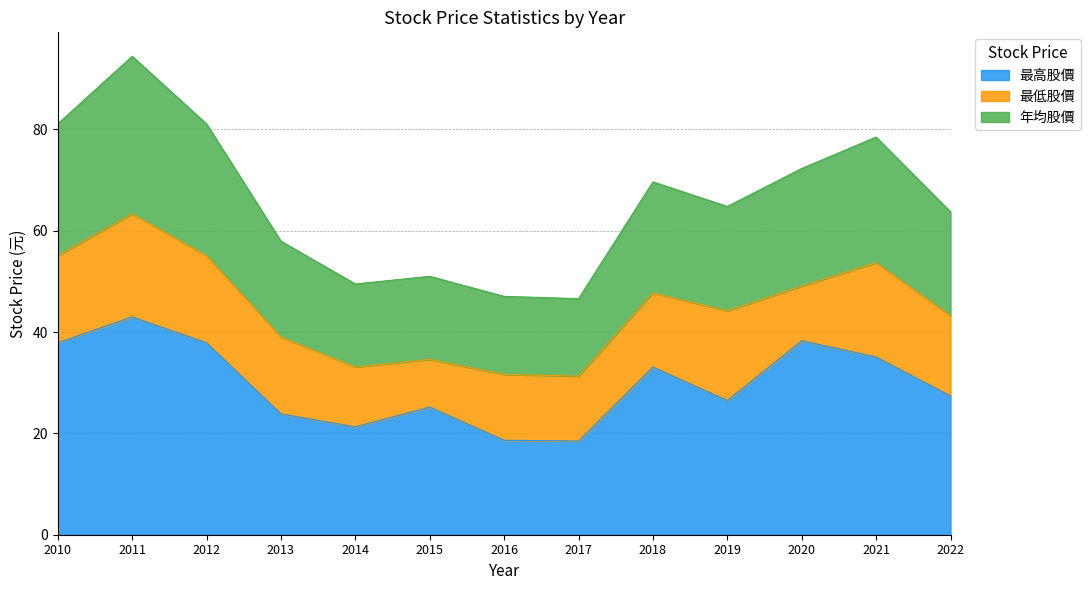

Which label corresponds to the largest value in the chart?

2011